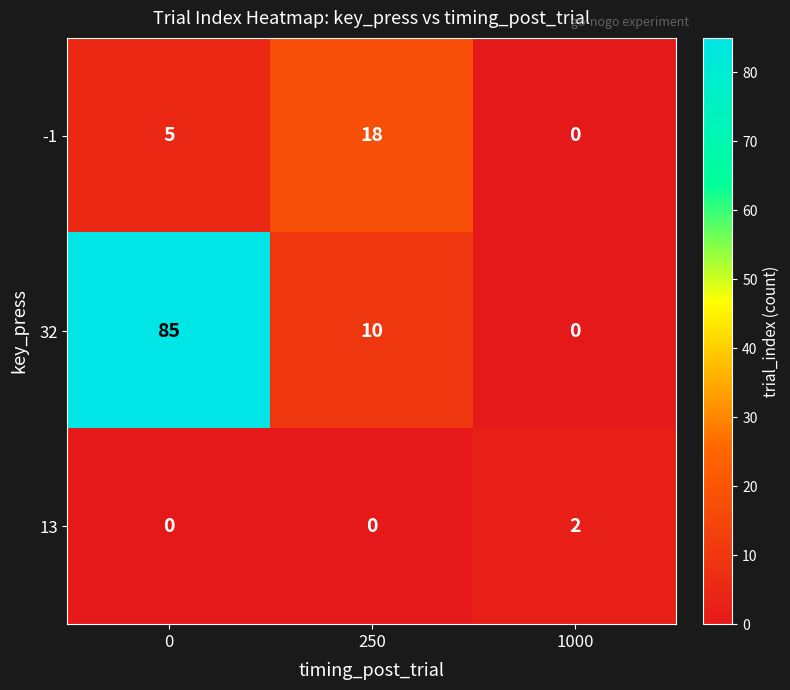

Reading left to right, list all the values displayed in this chart.

-1: 5	18	0
32: 85	10	0
13: 0	0	2